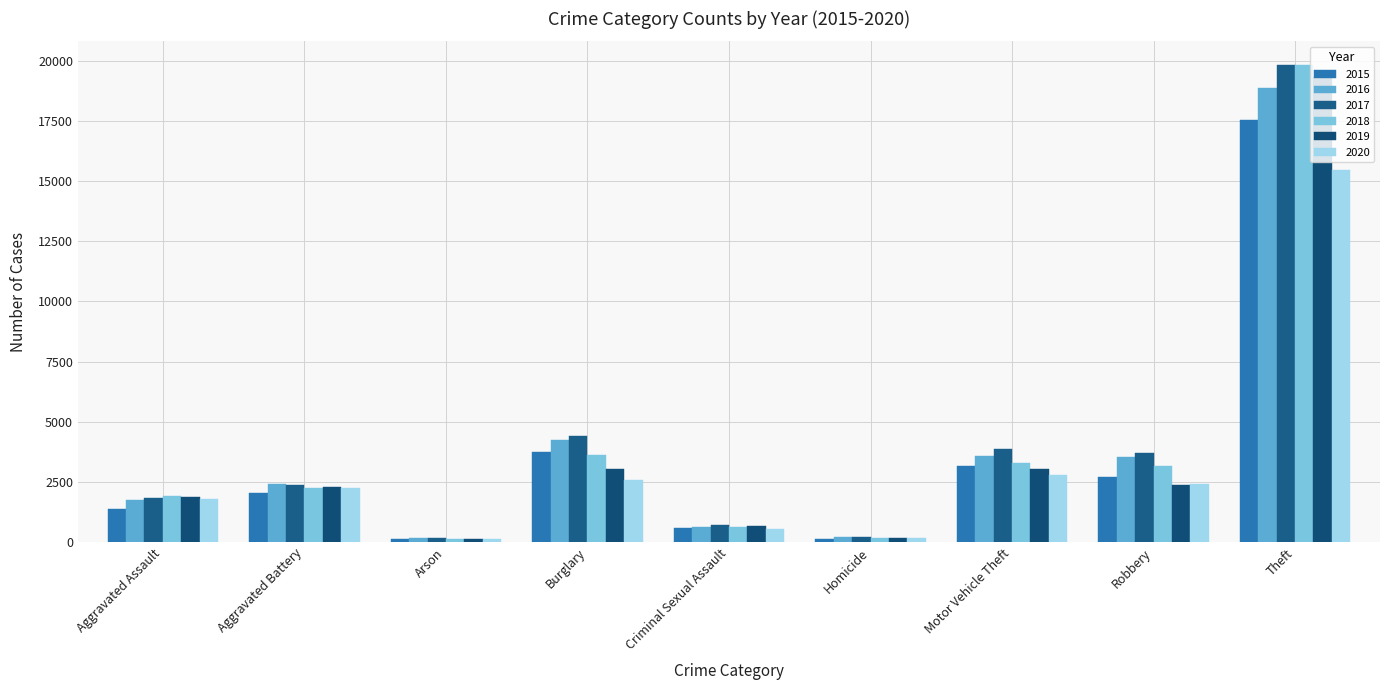

What is the difference between the highest and lowest values at Criminal Sexual Assault?

168